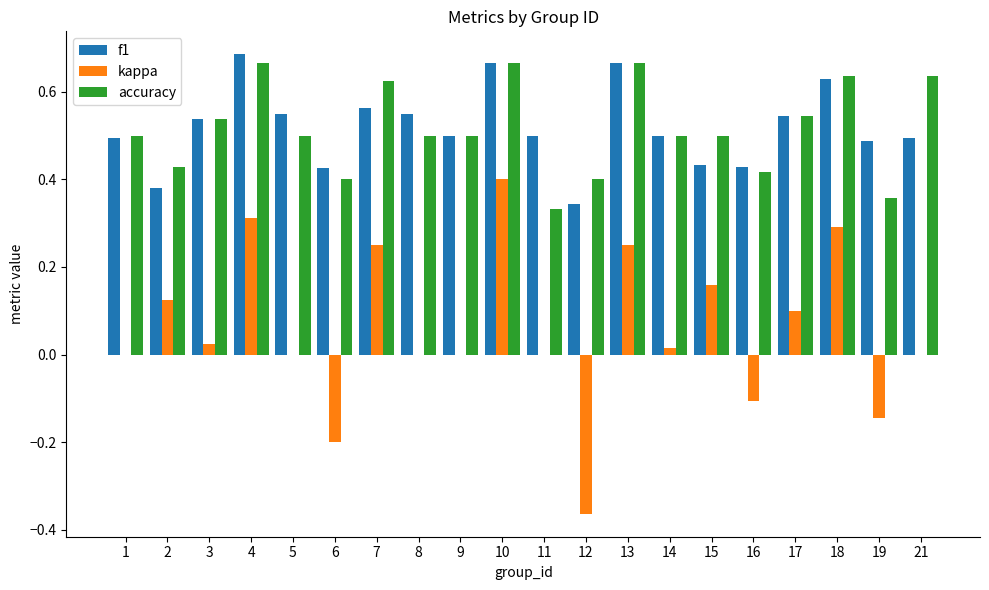

Which series changed the most between 8 and 10?

kappa